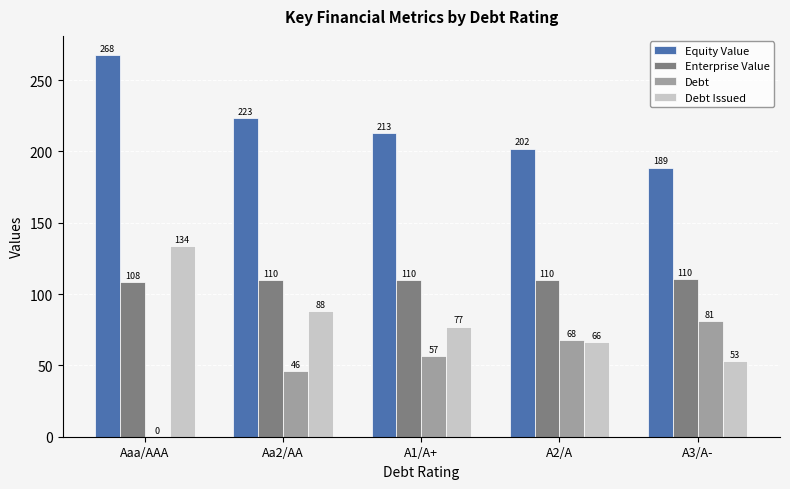

What is the maximum value for Enterprise Value?

110.2